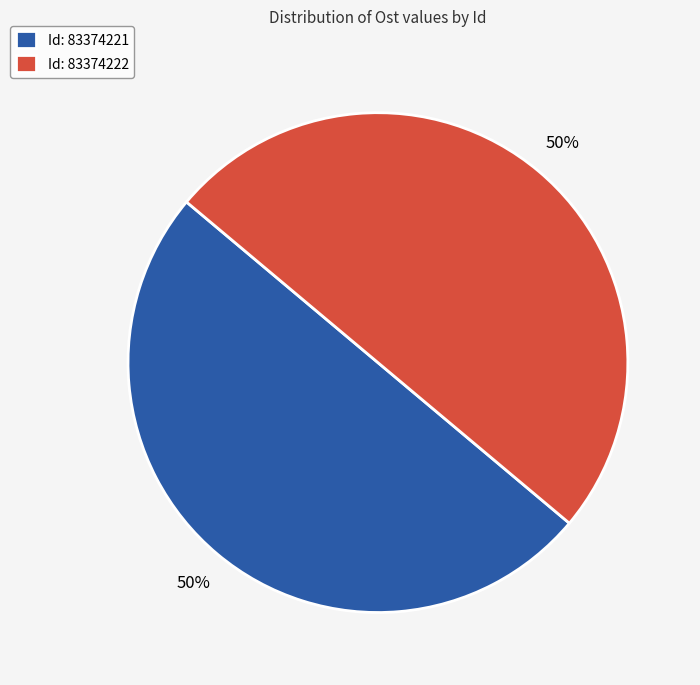

To the nearest percent, what portion does Id: 83374222 represent?

50%